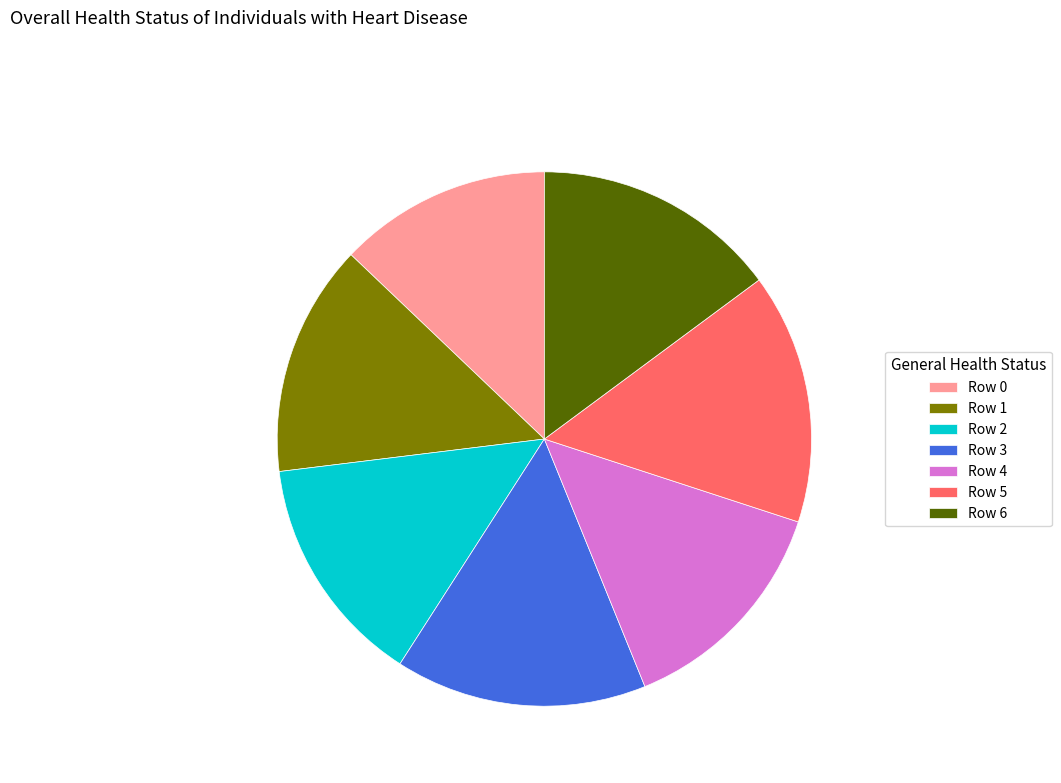

Which category has the smallest portion of the pie?

Row 0